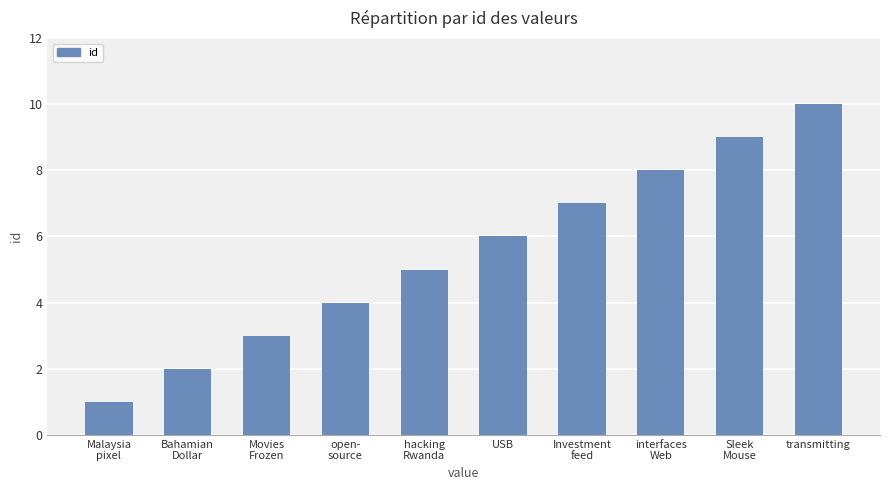

What is the maximum value shown in the chart?

10